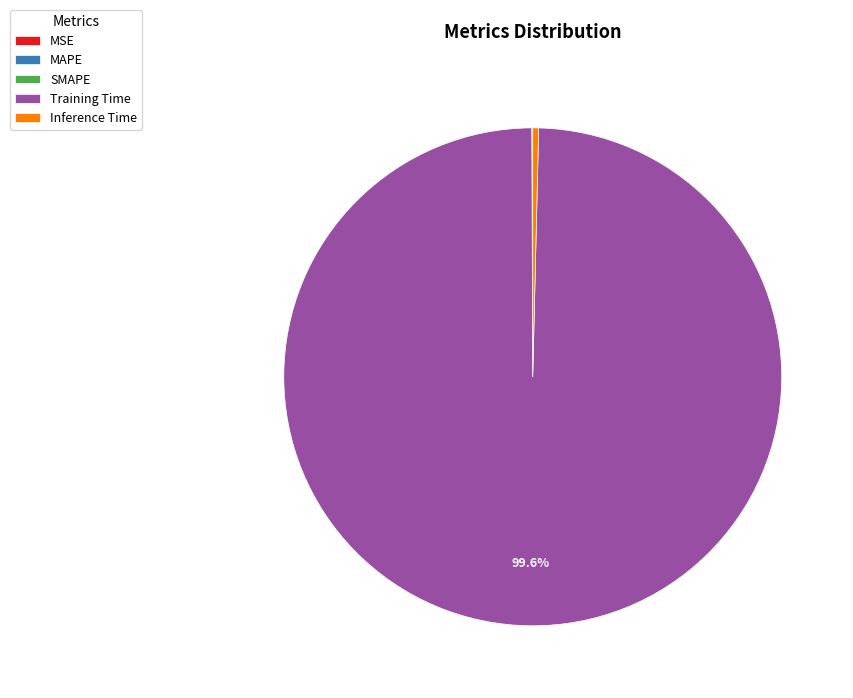

What percentage is NOT represented by Training Time?

0.4%